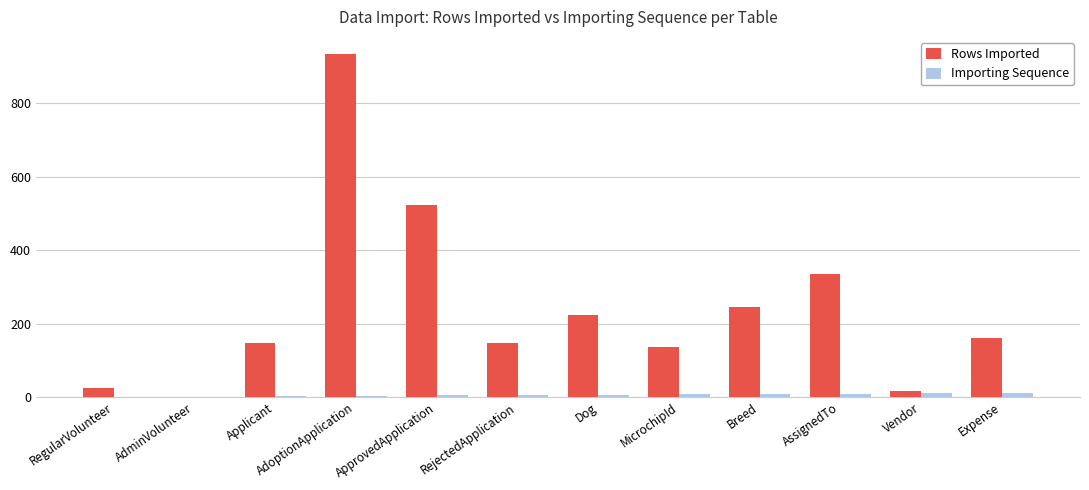

Where is Rows Imported nearest to the value 467?

ApprovedApplication